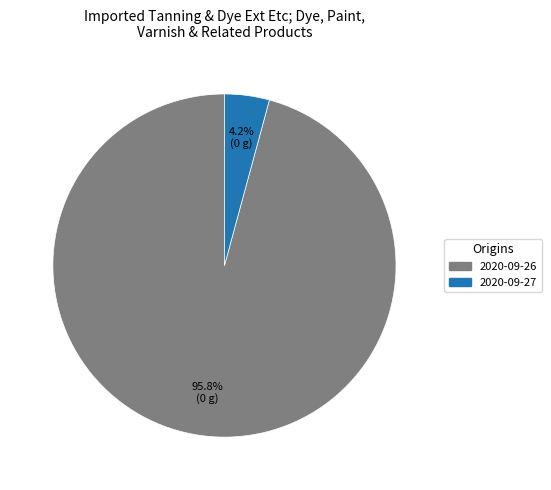

Does any single category account for the majority?

Yes